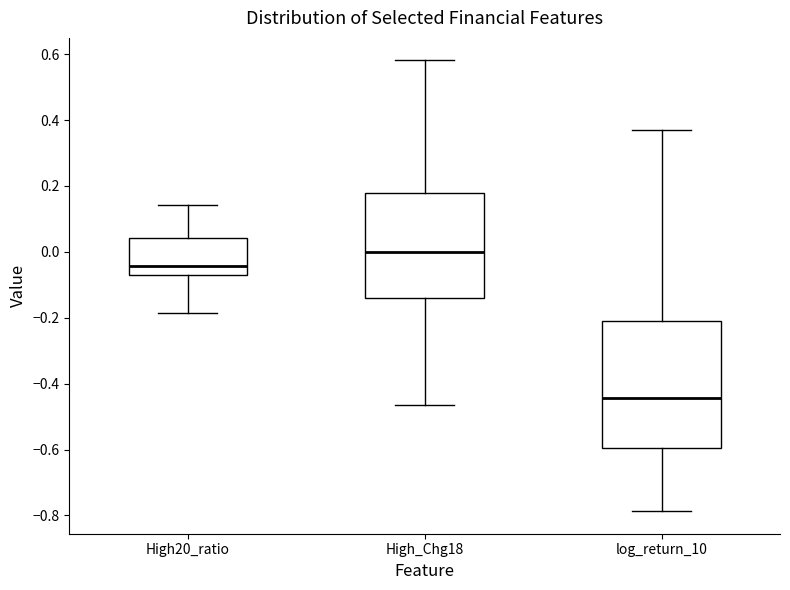

Which box's median line is the highest?

High_Chg18